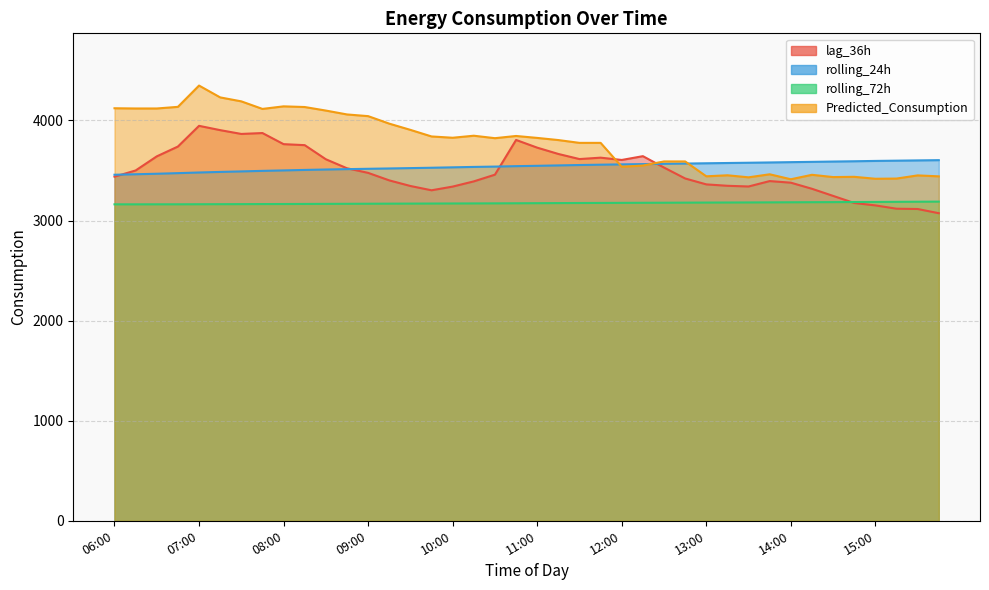

Is the value of Predicted_Consumption at 08:00 greater than the value of rolling_24h at 11:00?

Yes